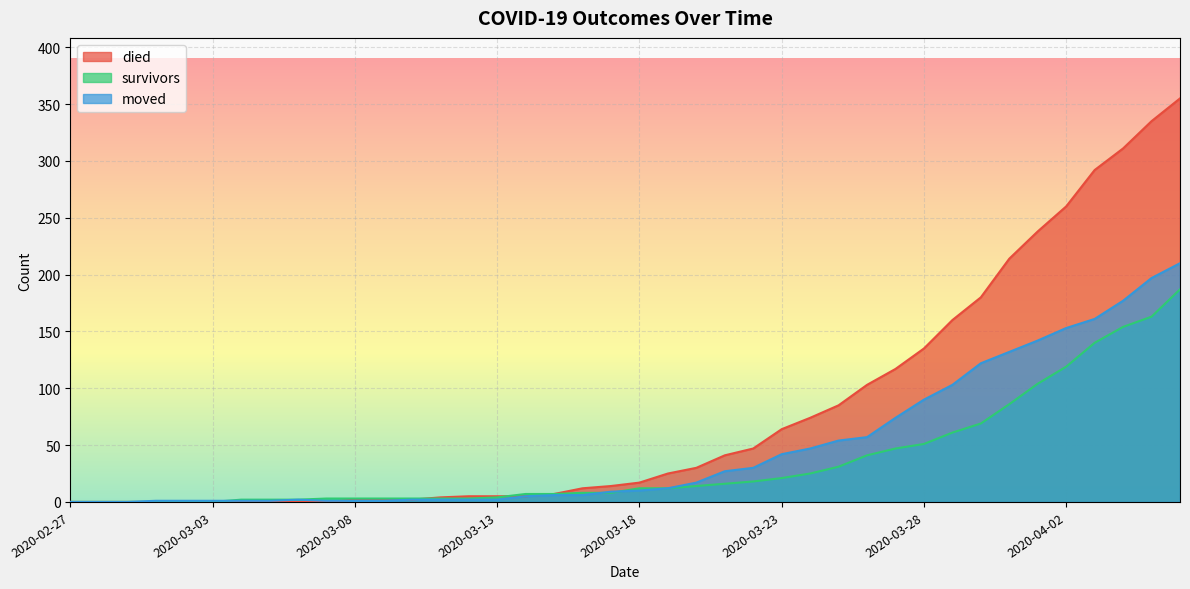

Reading left to right, what are all the values shown in this chart?

survivors: 0	0	0	0	0	0	2	2	2	3	3	3	3	3	3	4	7	7	8	8	12	12	14	16	18	21	25	31	41	47	51	61	69	86	104	119	140	154	163	187
died: 0	0	0	0	0	0	0	0	0	0	2	2	2	4	5	5	5	7	12	14	17	25	30	41	47	64	74	85	103	117	135	160	180	214	238	260	292	311	335	355
moved: 0	0	0	1	1	1	1	1	2	1	1	1	2	2	2	2	5	6	6	9	10	12	17	27	30	42	47	54	57	74	90	103	122	132	142	153	161	177	197	210